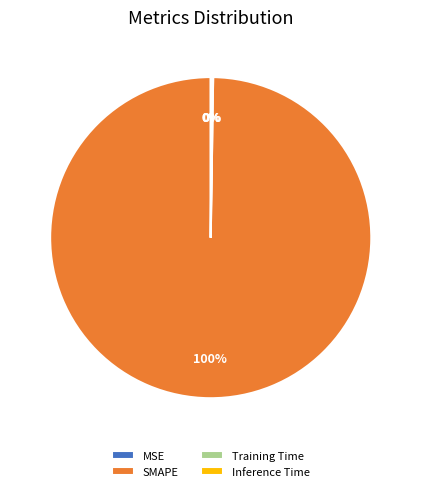

Is it true that SMAPE is 100% of the pie?

True